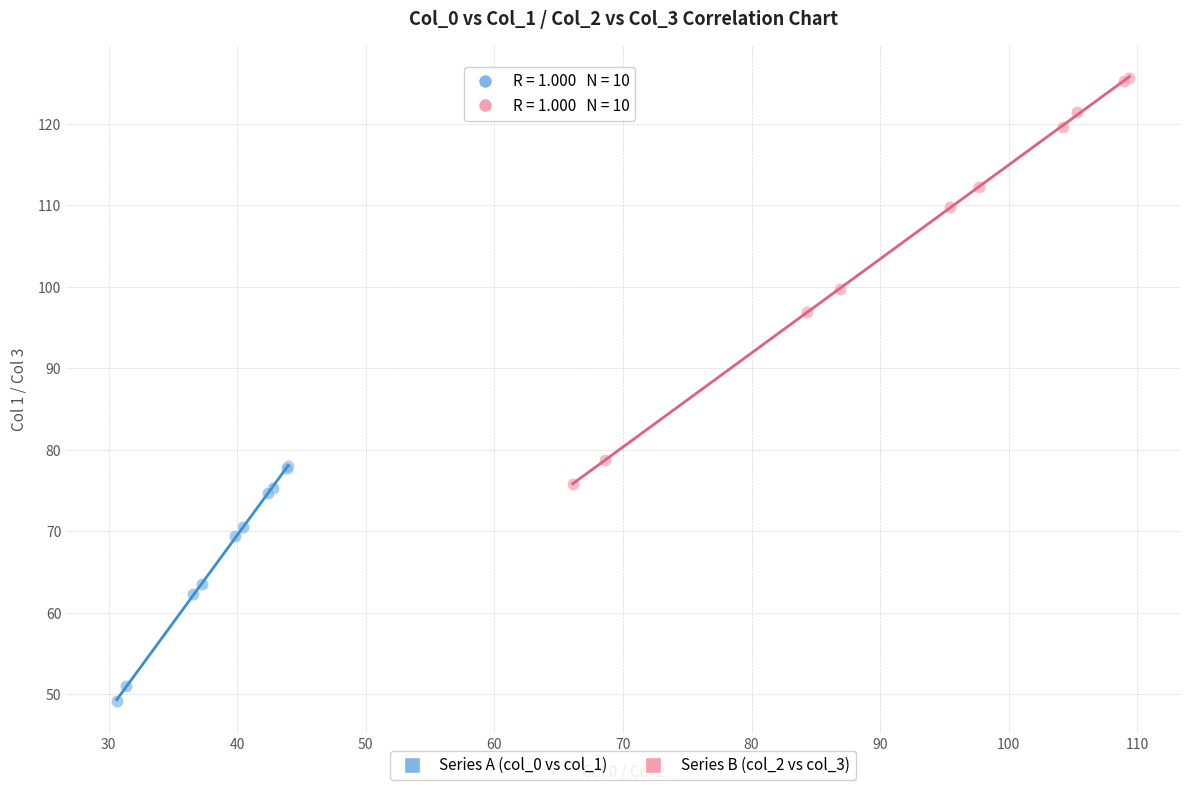

Which series contains the lowest Y value?

Series A (col_0 vs col_1)